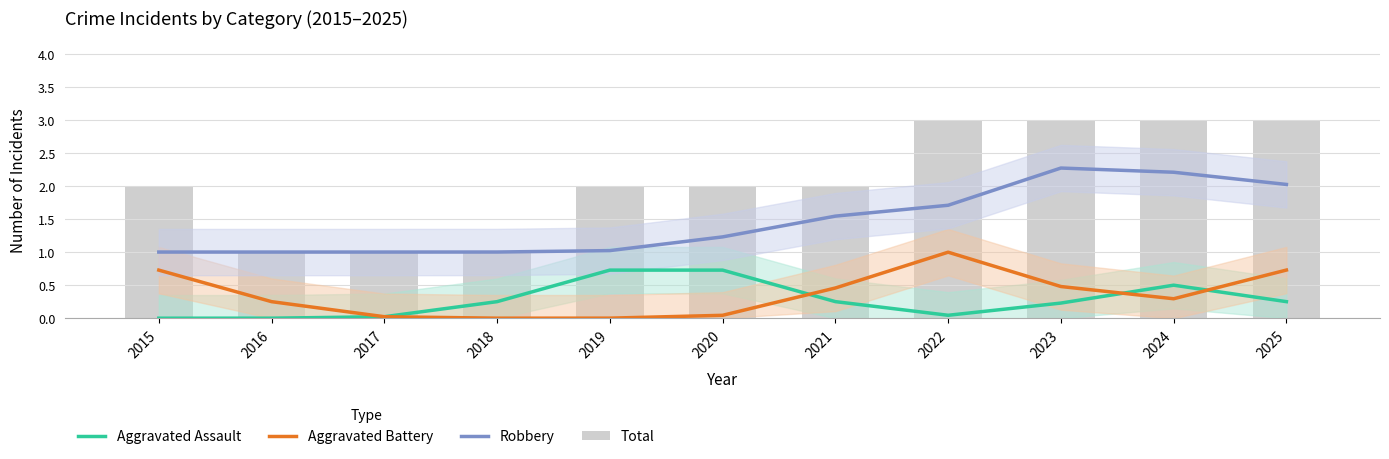

Reading left to right, what are all the values shown in this chart?

Aggravated Assault: 2015=0.0	2016=0.0	2017=0.0	2018=0.3	2019=0.7	2020=0.7	2021=0.3	2022=0.0	2023=0.2	2024=0.5	2025=0.3
Aggravated Battery: 2015=0.7	2016=0.3	2017=0.0	2018=0.0	2019=0.0	2020=0.0	2021=0.5	2022=1.0	2023=0.5	2024=0.3	2025=0.7
Robbery: 2015=1.0	2016=1.0	2017=1.0	2018=1.0	2019=1.0	2020=1.2	2021=1.5	2022=1.7	2023=2.3	2024=2.2	2025=2.0
Total: 2015=2.0	2016=1.0	2017=1.0	2018=1.0	2019=2.0	2020=2.0	2021=2.0	2022=3.0	2023=3.0	2024=3.0	2025=3.0